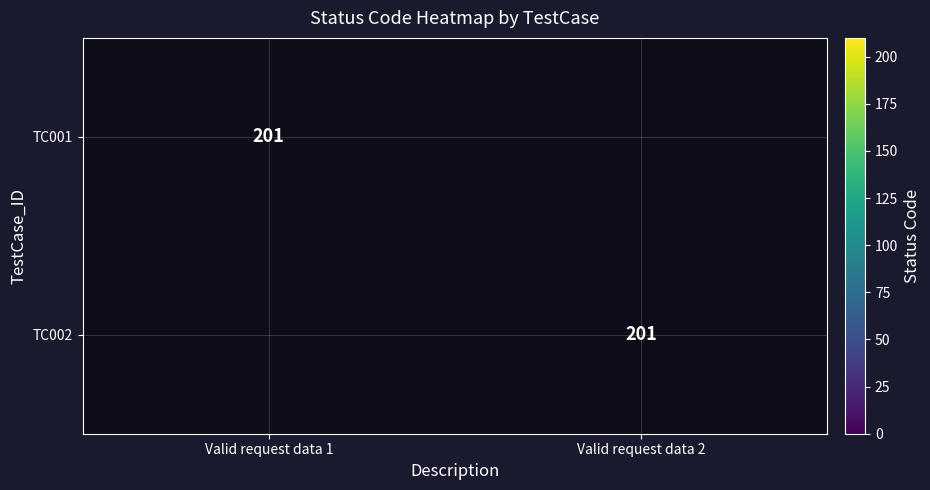

The TC002 series shows 287 at Valid request data 2. True or false?

False